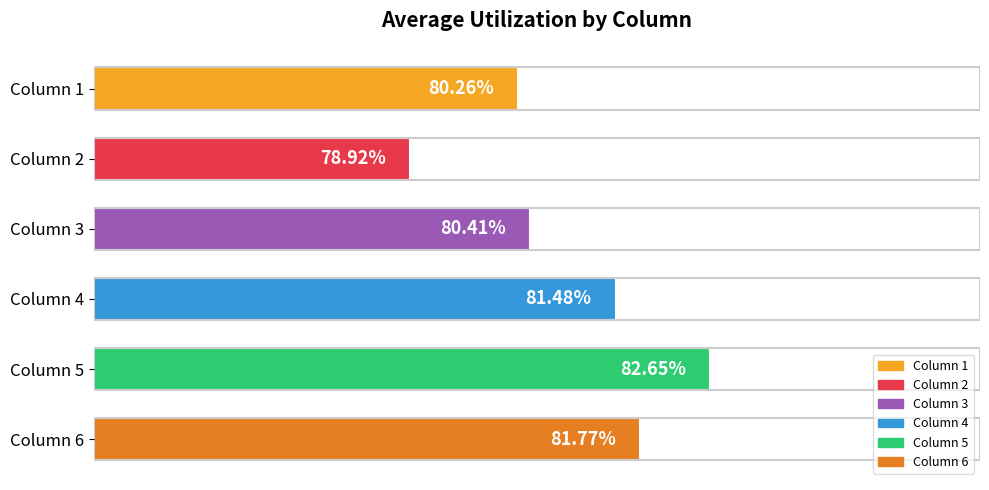

Rank the categories by value from lowest to highest.

Column 2, Column 1, Column 3, Column 4, Column 6, Column 5